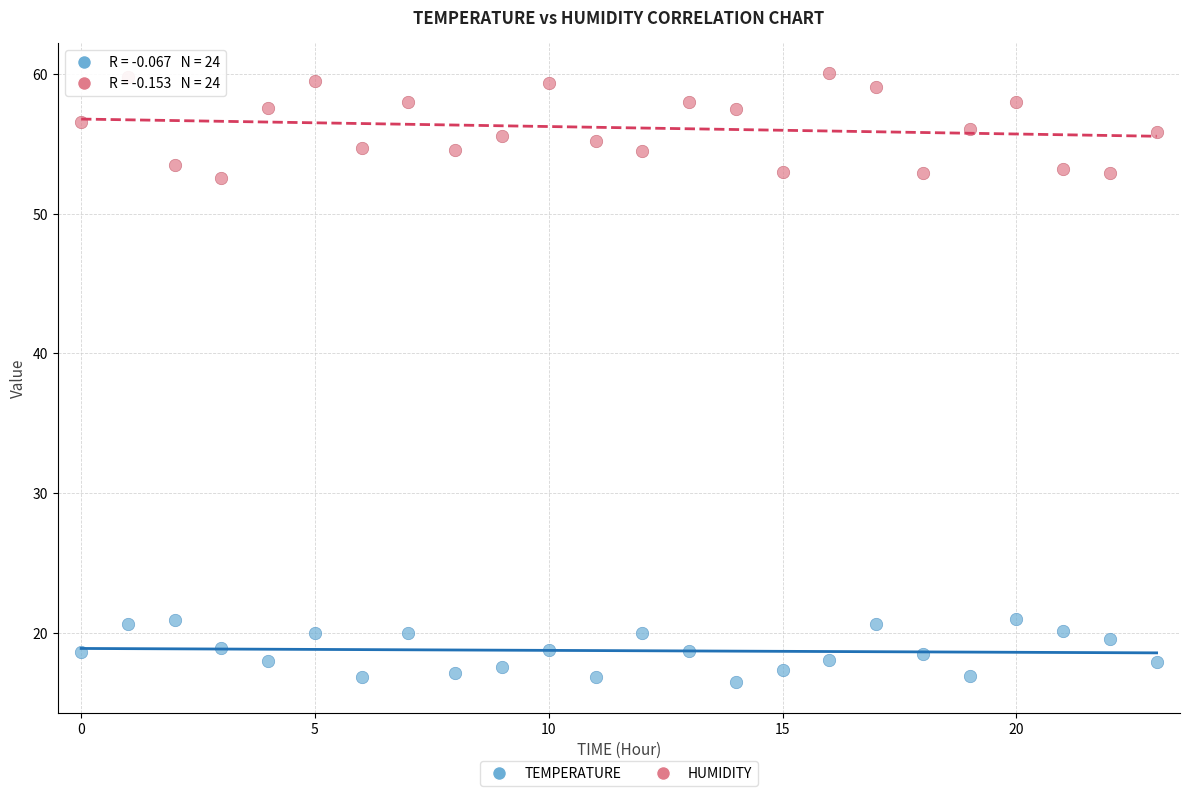

What are all the series names shown in the legend?

TEMPERATURE, HUMIDITY